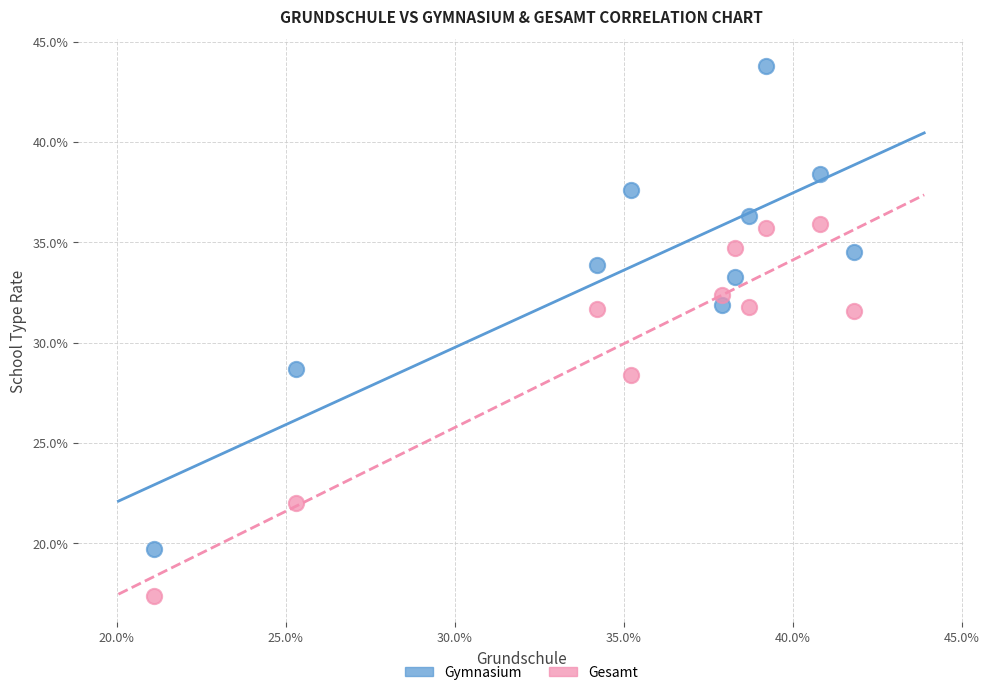

What are all the series names shown in the legend?

Gymnasium, Gesamt